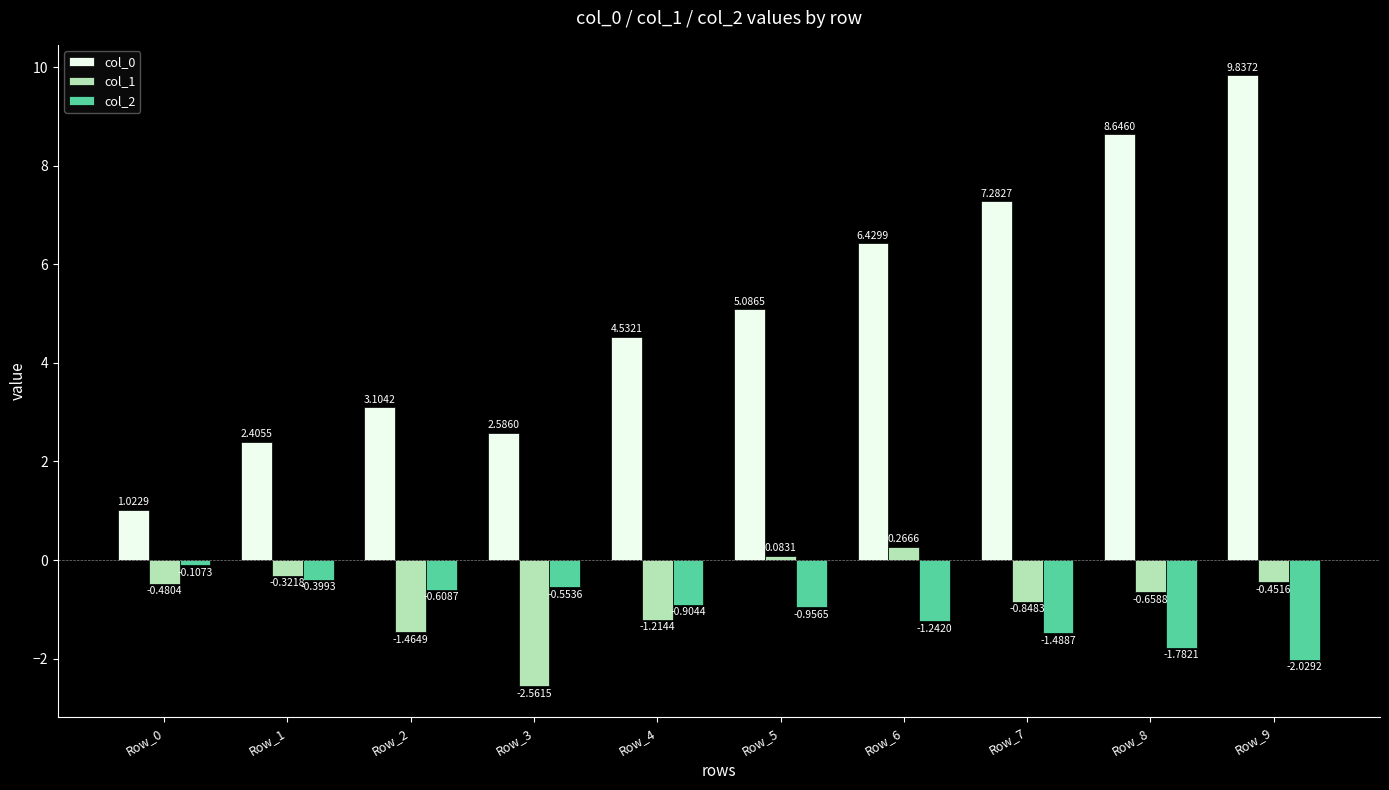

List the labels in order of col_2 value, smallest first.

Row_9, Row_8, Row_7, Row_6, Row_5, Row_4, Row_2, Row_3, Row_1, Row_0